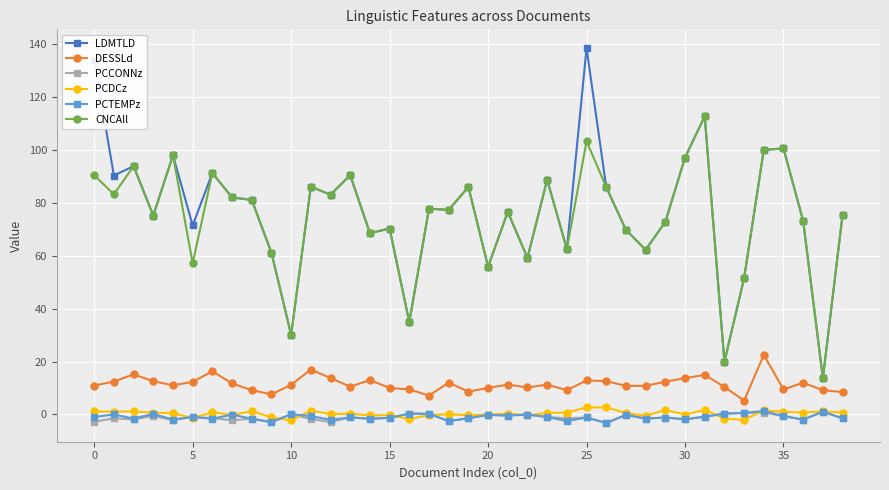

What is the minimum value shown in the chart?

-3.2